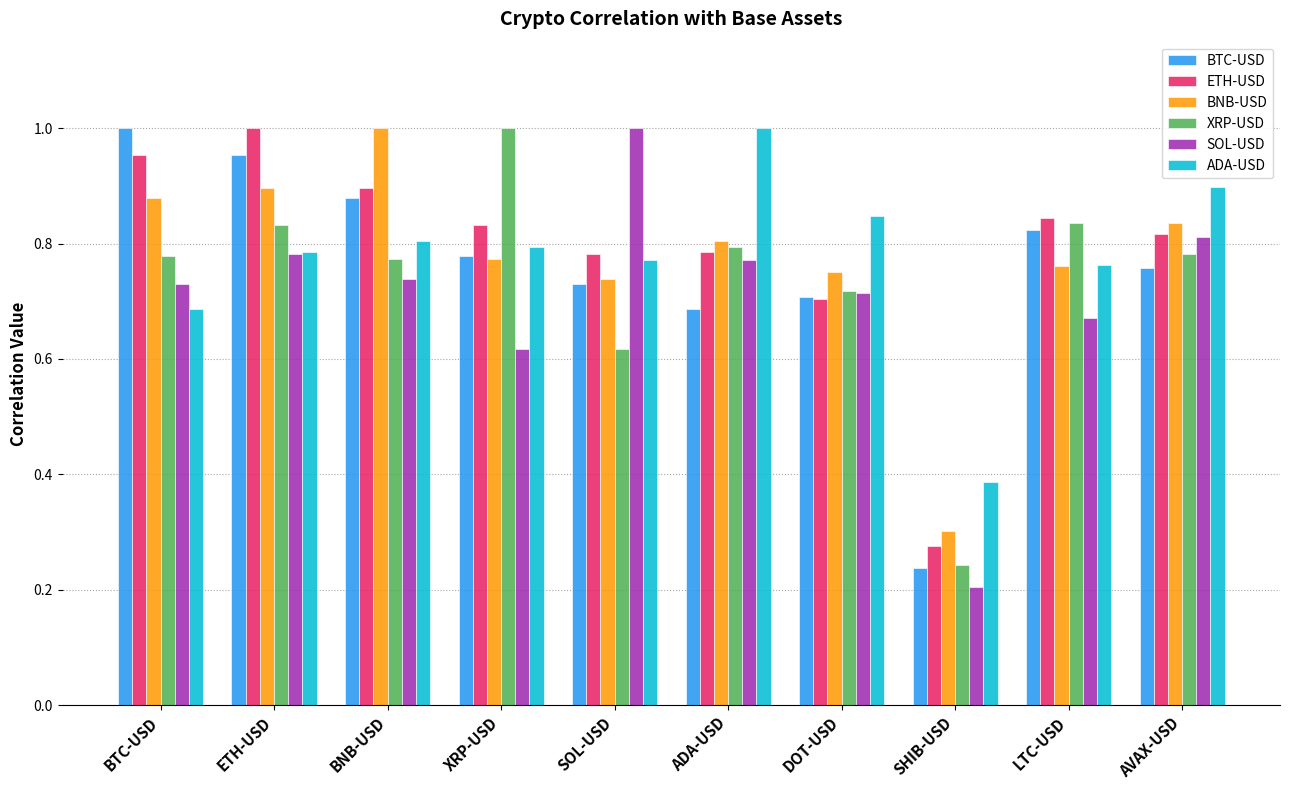

The value of BNB-USD at SOL-USD is 0.3. True or false?

False